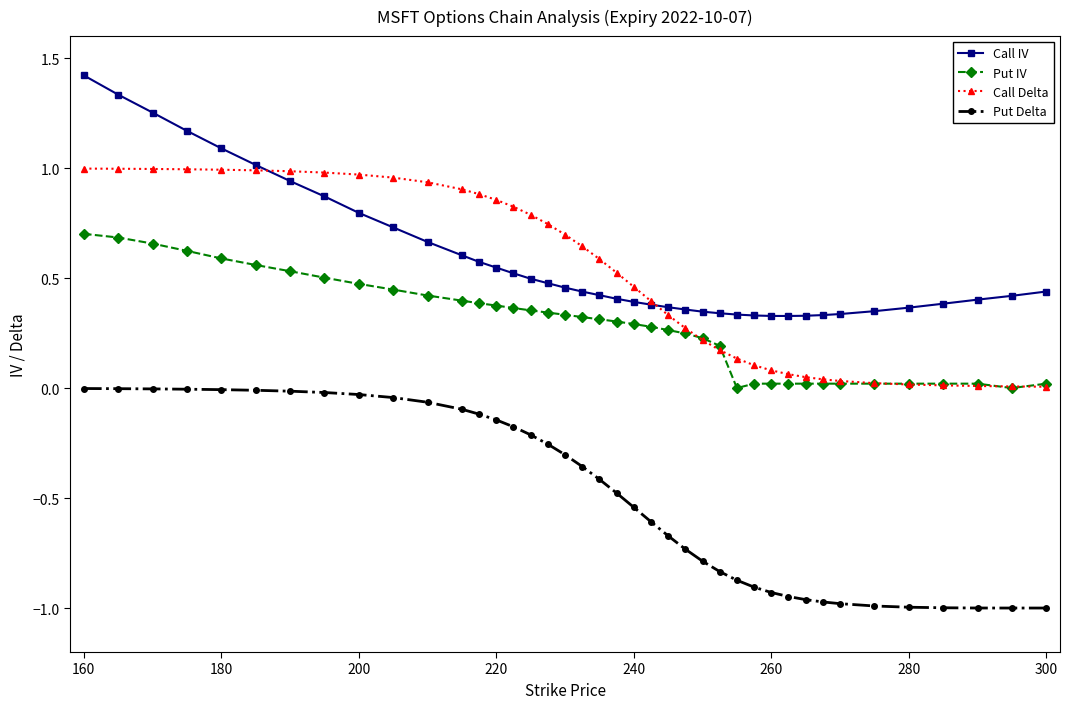

What is the highest value of the Call IV series?

1.4